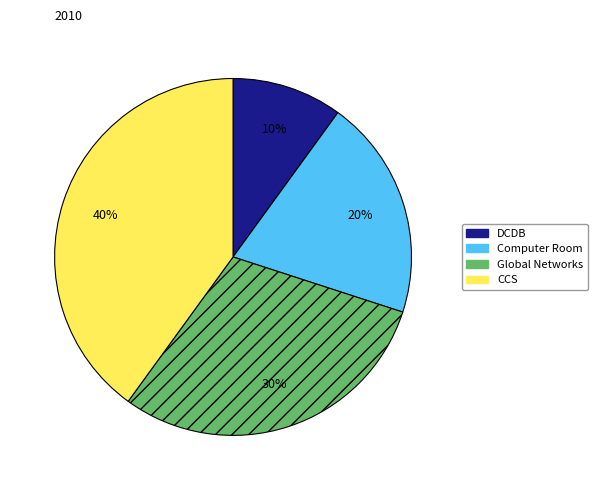

Count the number of slices in the pie.

4